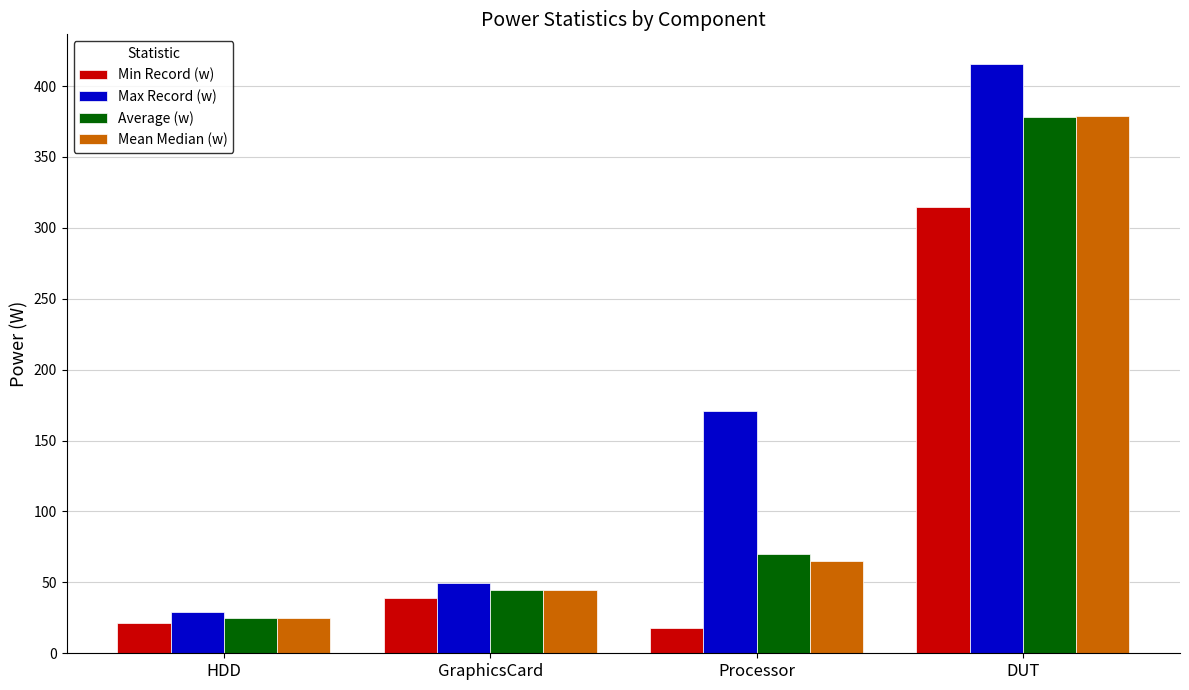

At which category is the sum across all series the highest?

DUT